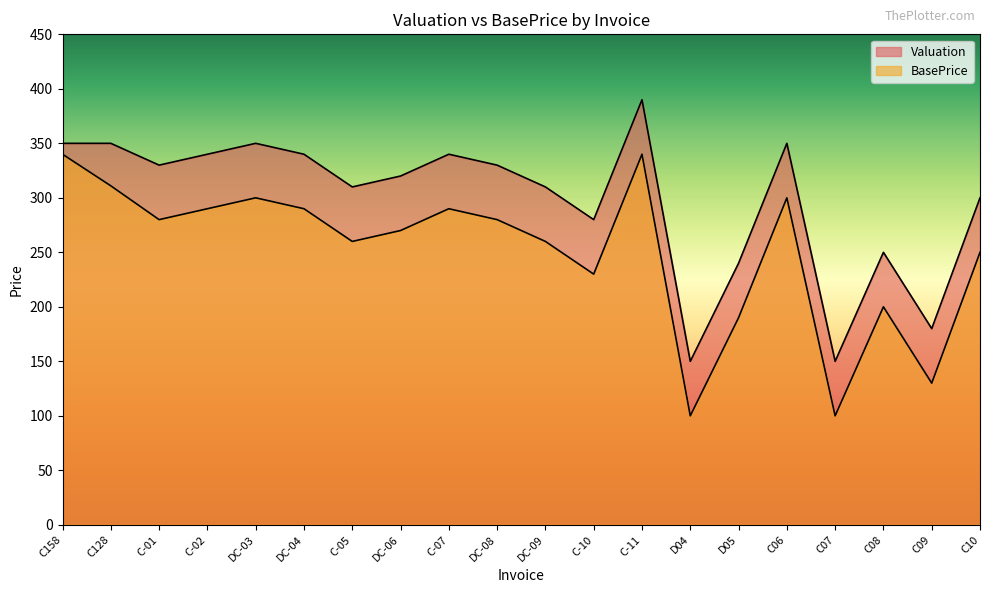

True or false: BasePrice and Valuation intersect in this chart.

False